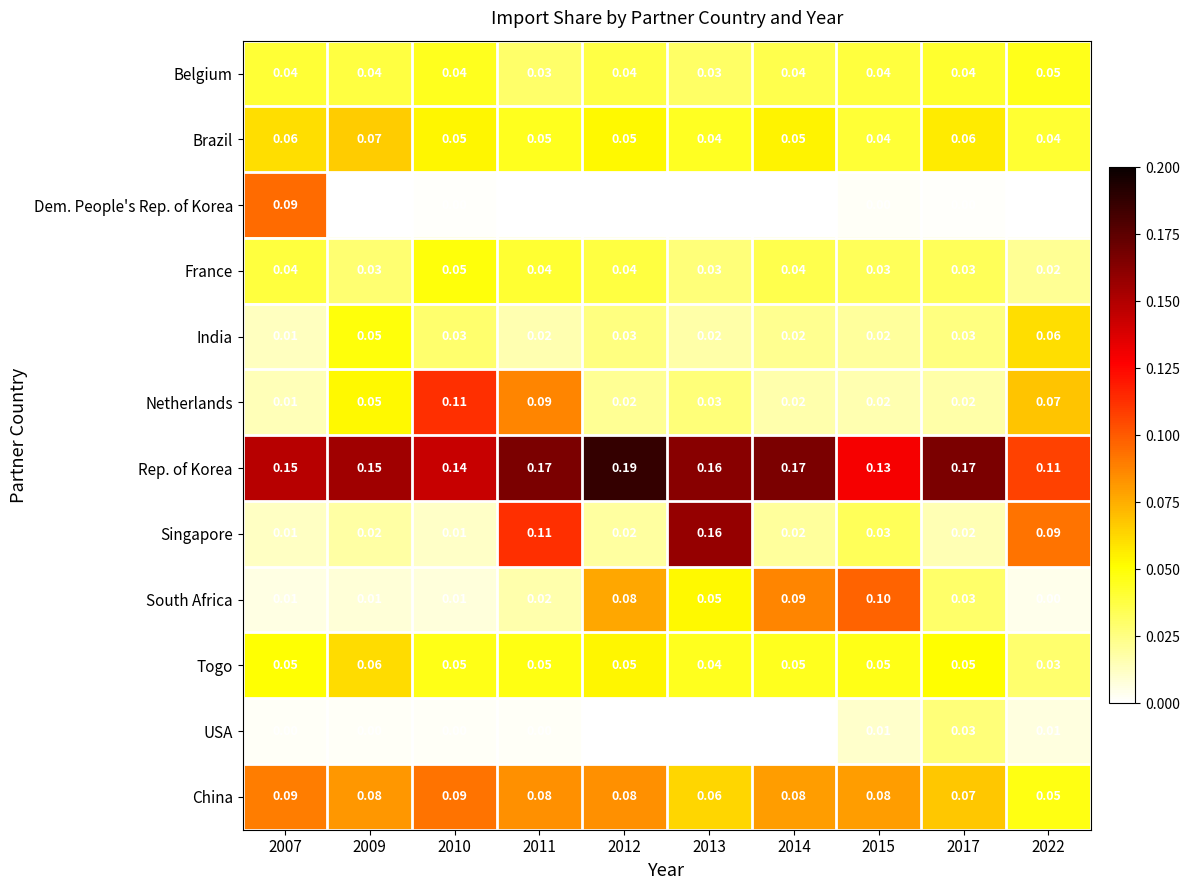

Is the value of India at 2015 greater than the value of France at 2009?

No